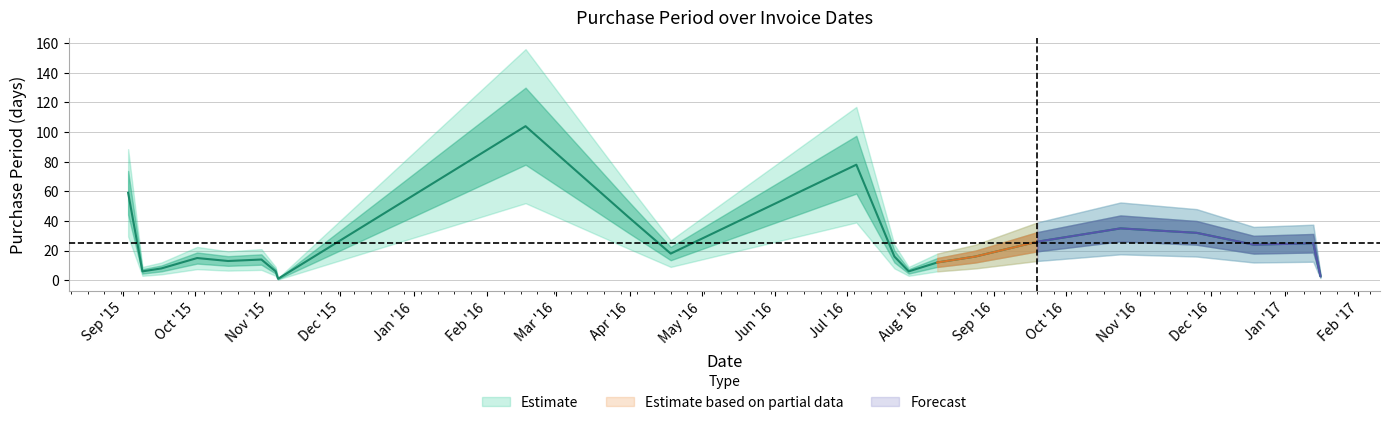

Rank the categories by value from lowest to highest.

2015-11-05, 2017-01-16, 2015-09-09, 2015-11-04, 2016-07-27, 2015-09-17, 2016-08-08, 2015-10-15, 2015-10-29, 2015-10-02, 2016-07-21, 2016-08-24, 2016-04-18, 2016-12-19, 2017-01-13, 2016-09-19, 2016-11-25, 2016-10-24, 2016-03-31, 2015-09-03, 2016-07-05, 2016-02-17